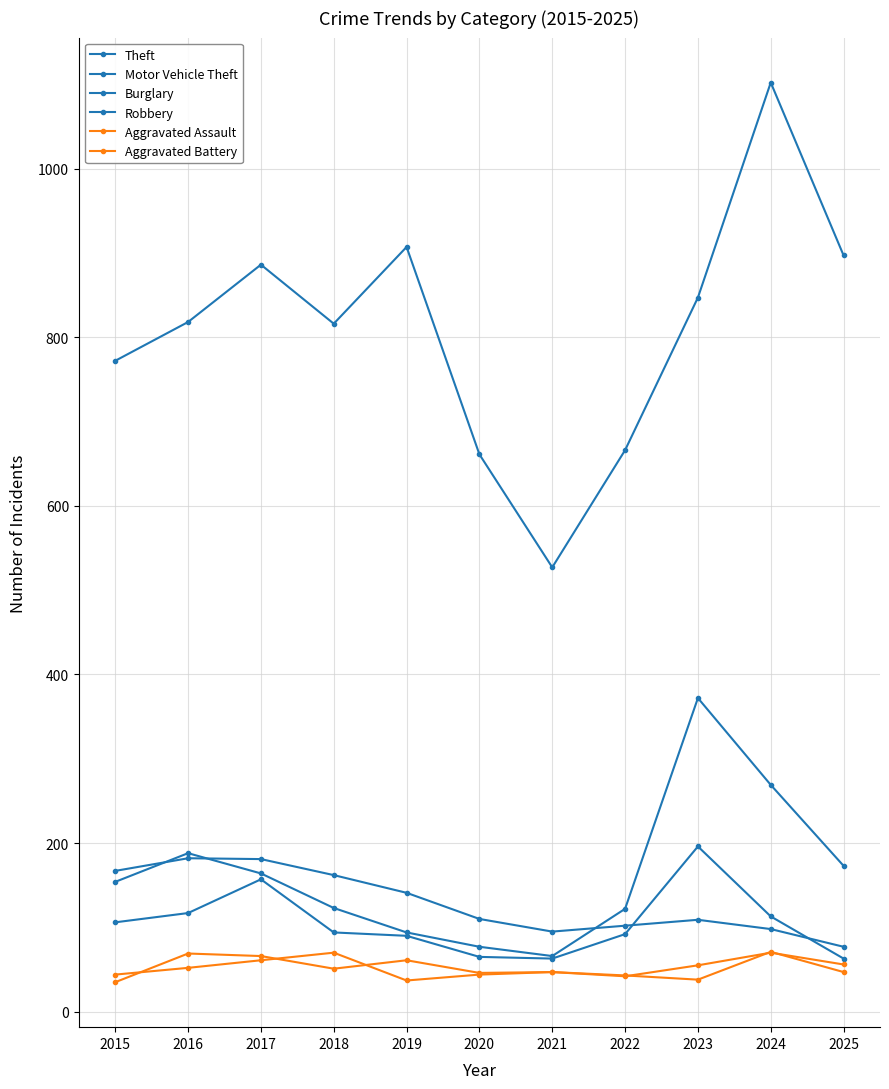

Is it true that Theft equals 465 at 2025?

False